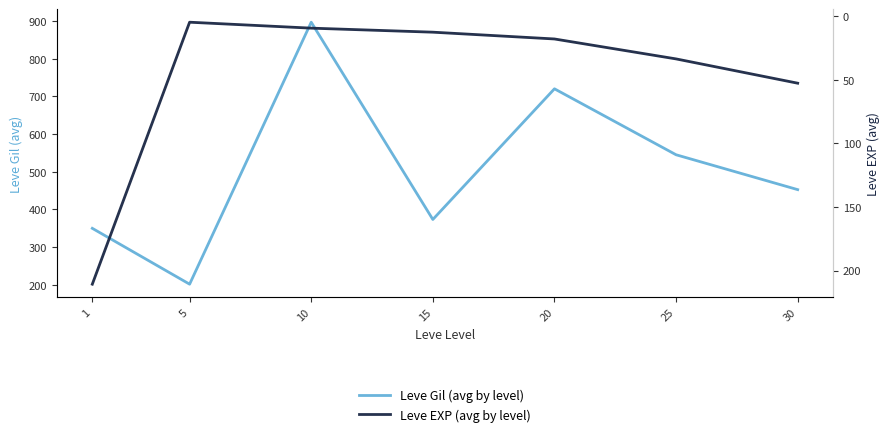

At 20, list the series in order from largest to smallest.

Leve Gil (avg by level), Leve EXP (avg by level)